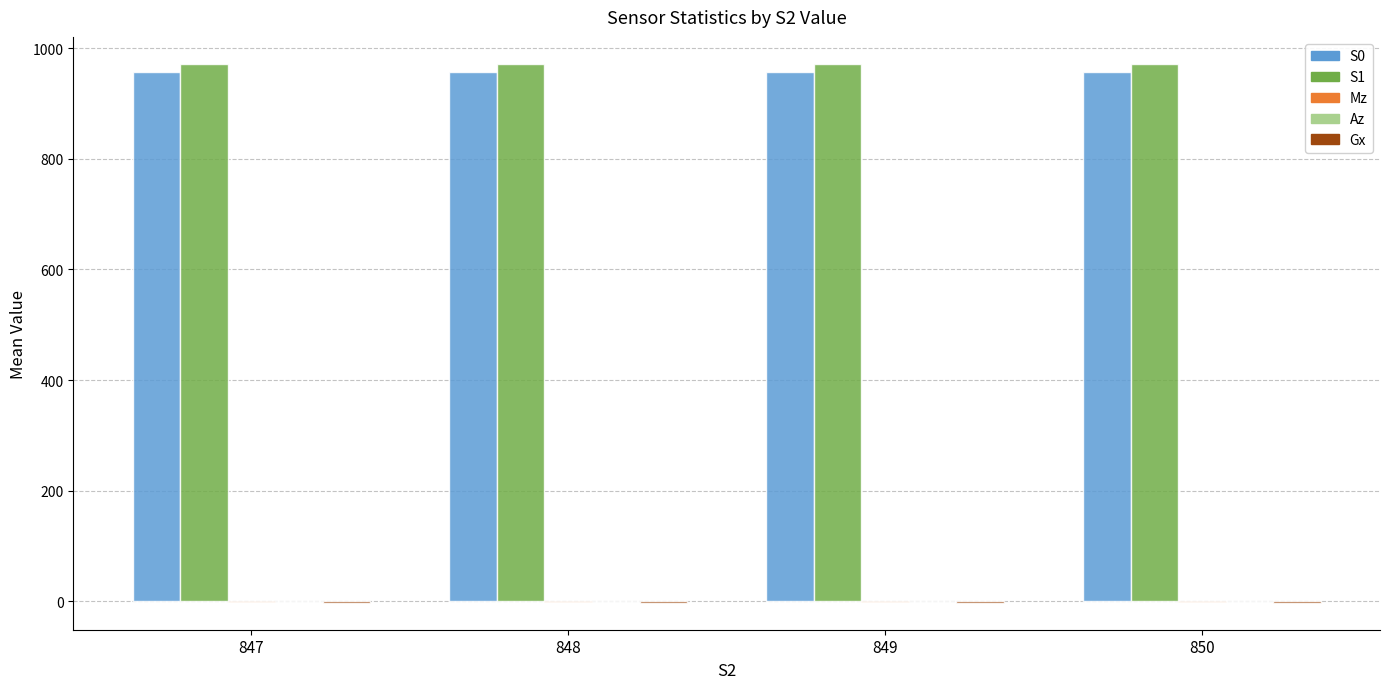

Which series has the largest total across all categories?

S1